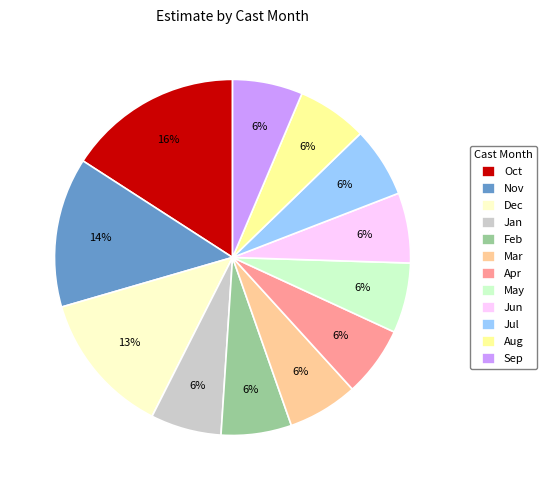

Do Jul and Sep together represent more than half of the pie?

No